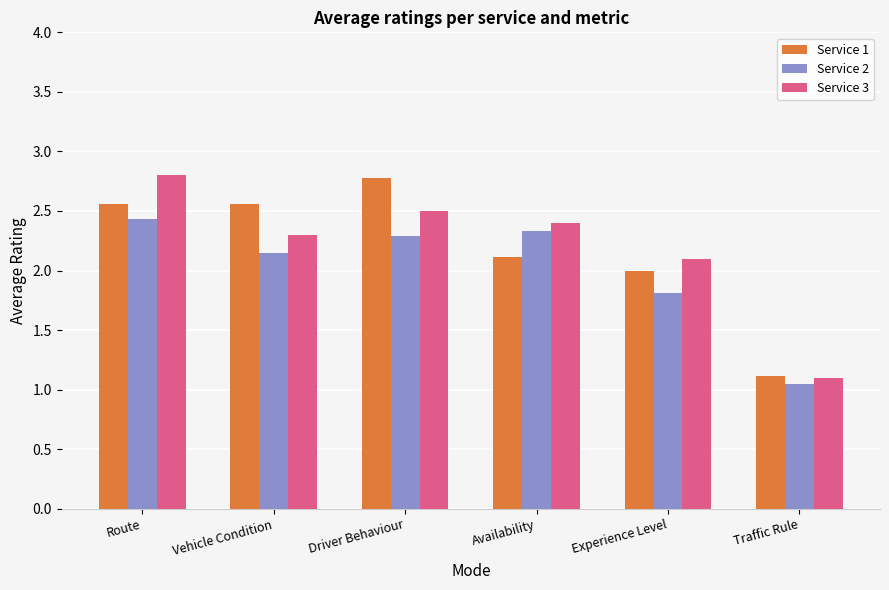

What is the difference between the Service 3 values at Route and Driver Behaviour?

0.3